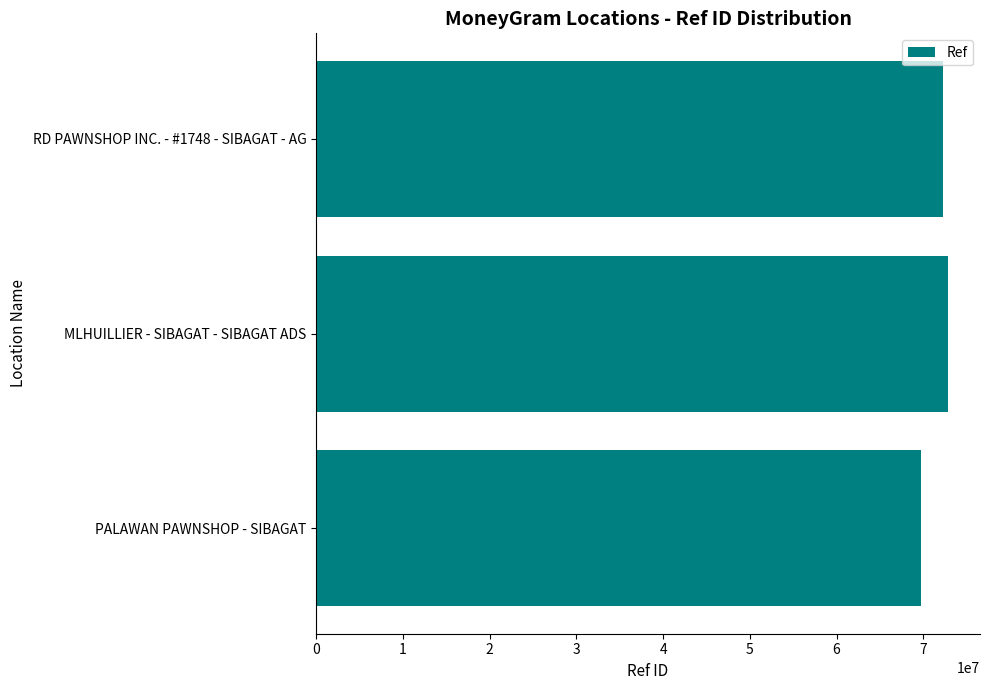

What is the difference between the second highest and minimum values?

2492983